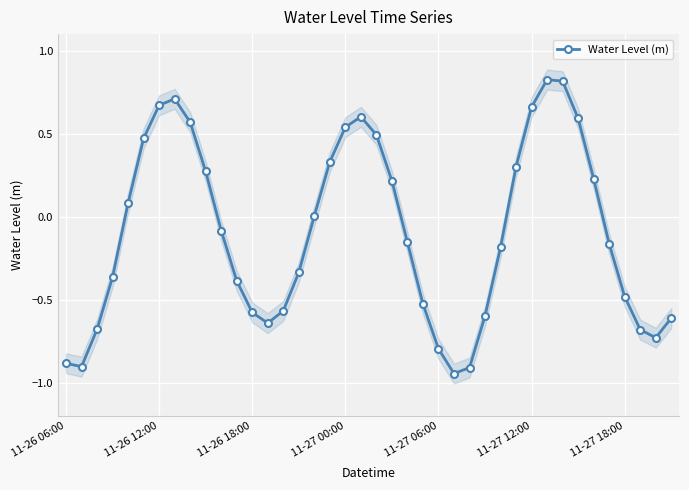

Is it true that the value at 11-27 18:00 is -0.2?

False